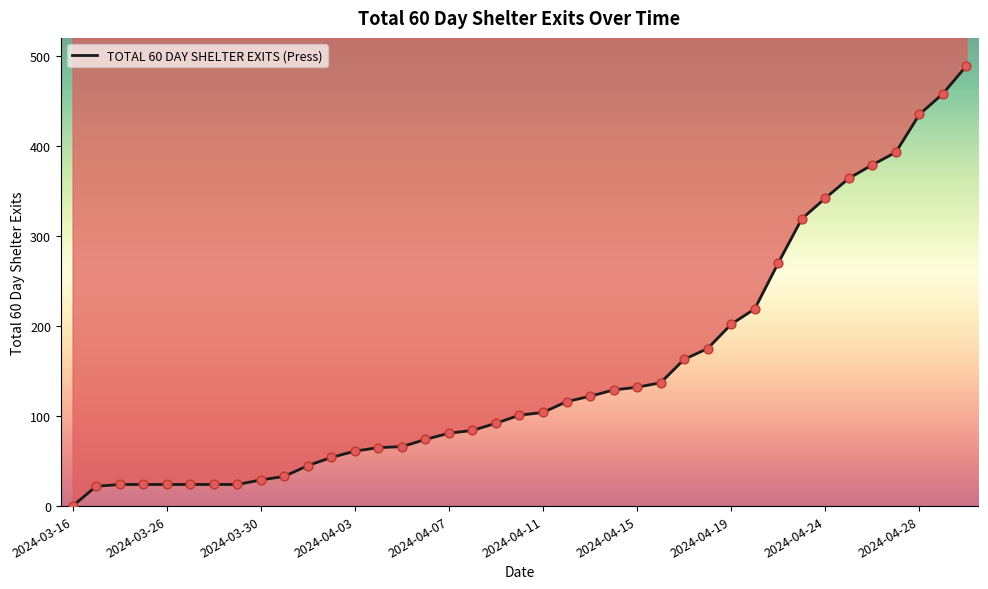

Between 36 and 13, which is larger?

36